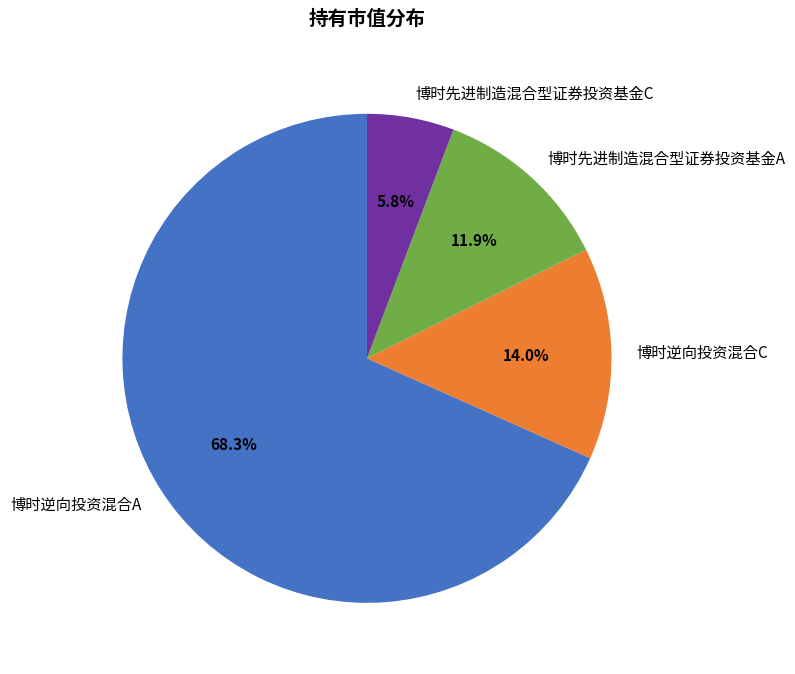

Which category has the biggest portion of the pie?

博时逆向投资混合A